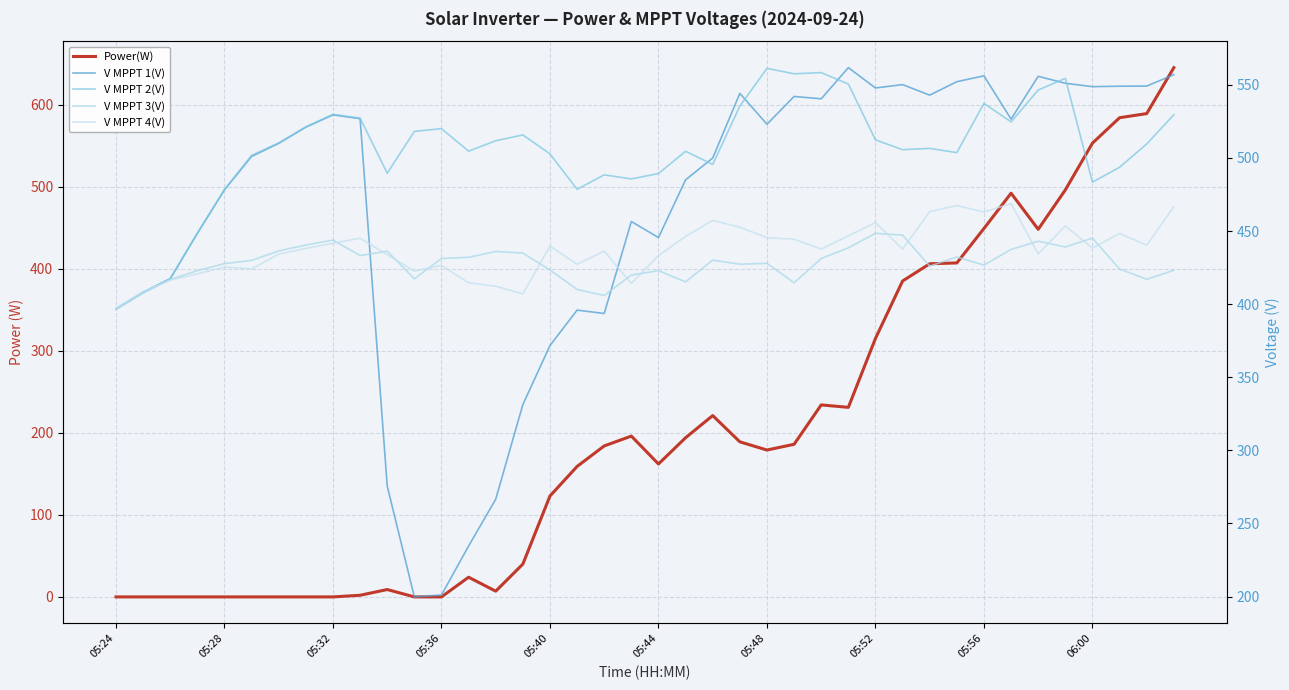

Which series has the widest spread of values?

Power(W)